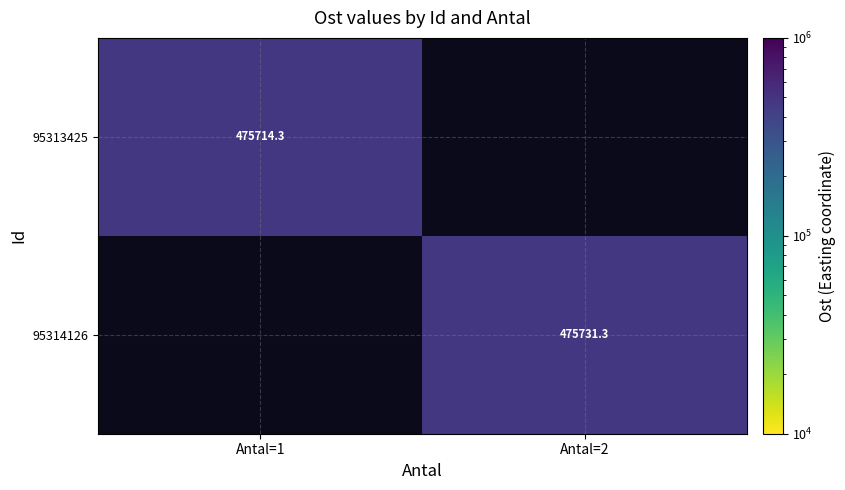

What is the minimum value shown in the chart?

475714.3